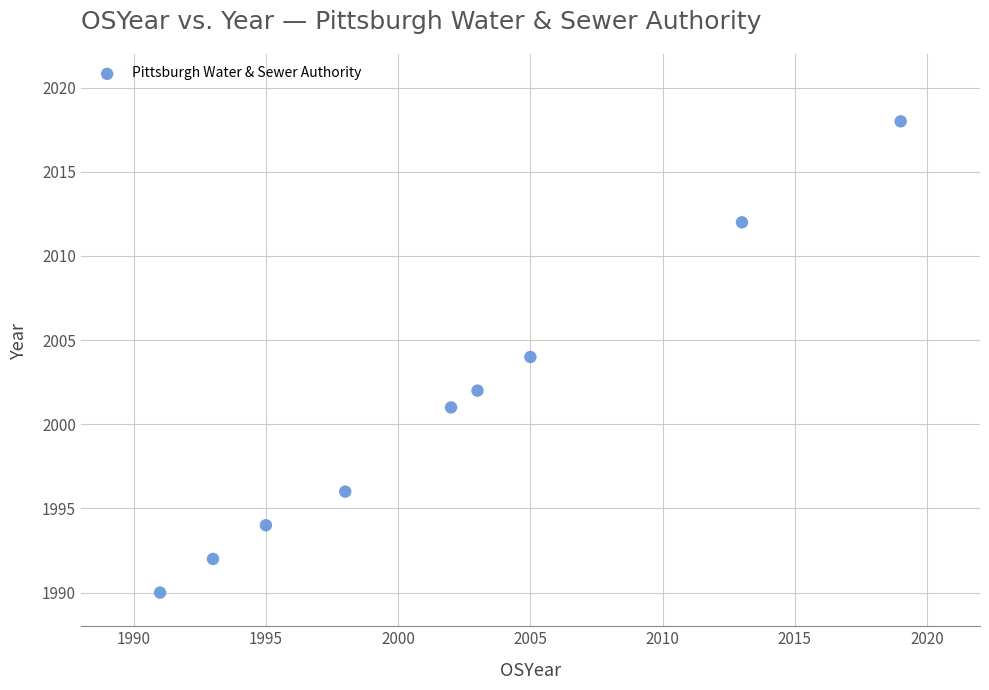

What is the range of X values (max minus min)?

28